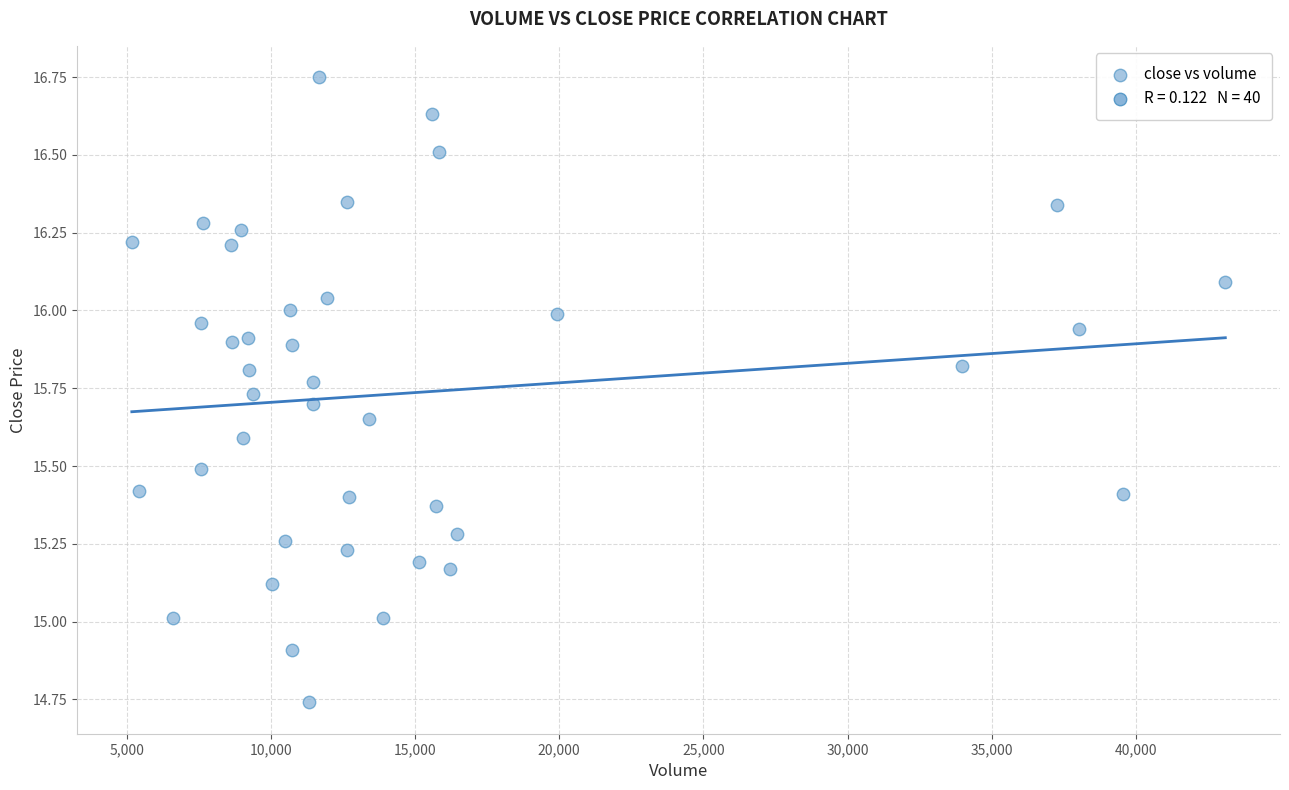

What is the range of Y values (max minus min)?

2.0